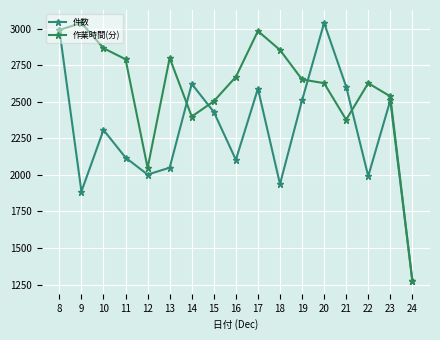

How many lines are shown in the chart?

2